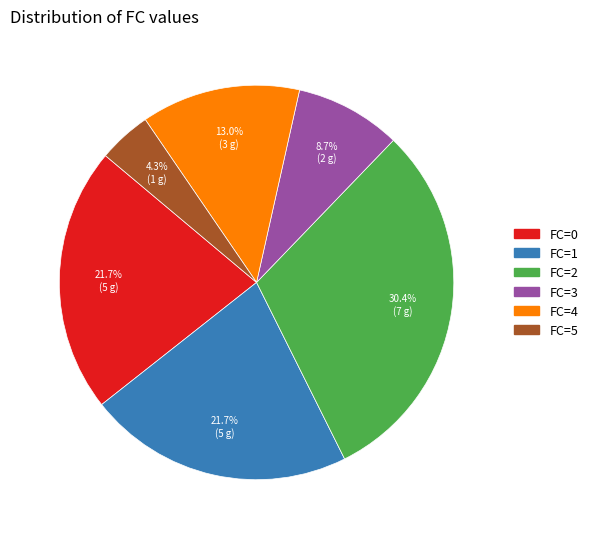

What is the ratio of the value at FC=4 to the value at FC=2?

0.4